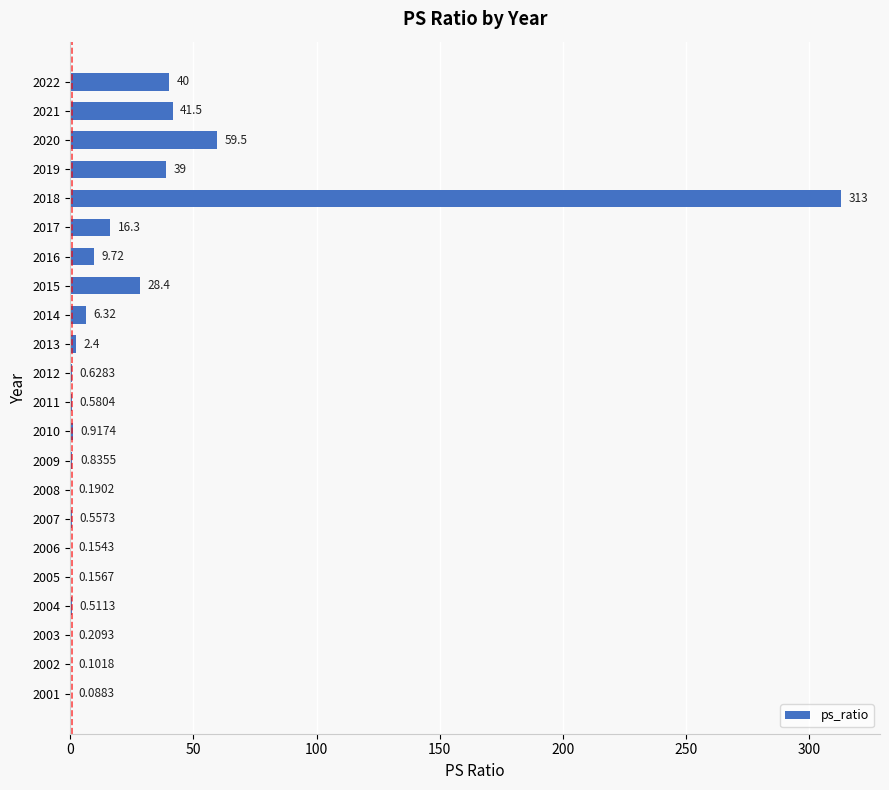

Between 2004 and 2012, which is larger?

2012